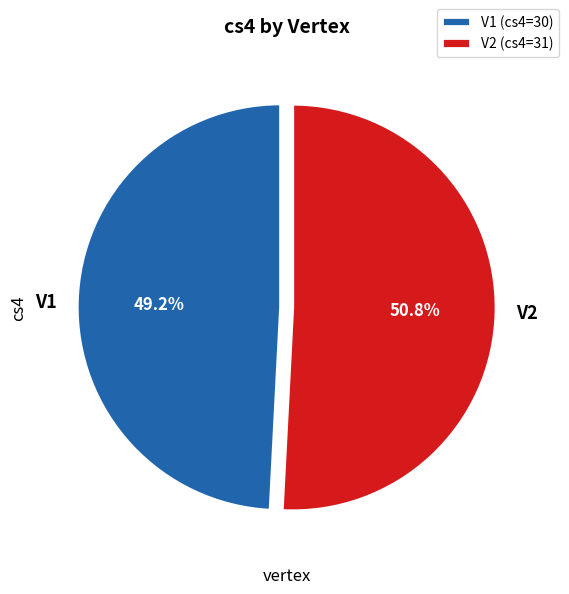

How many segments does this pie chart have?

2